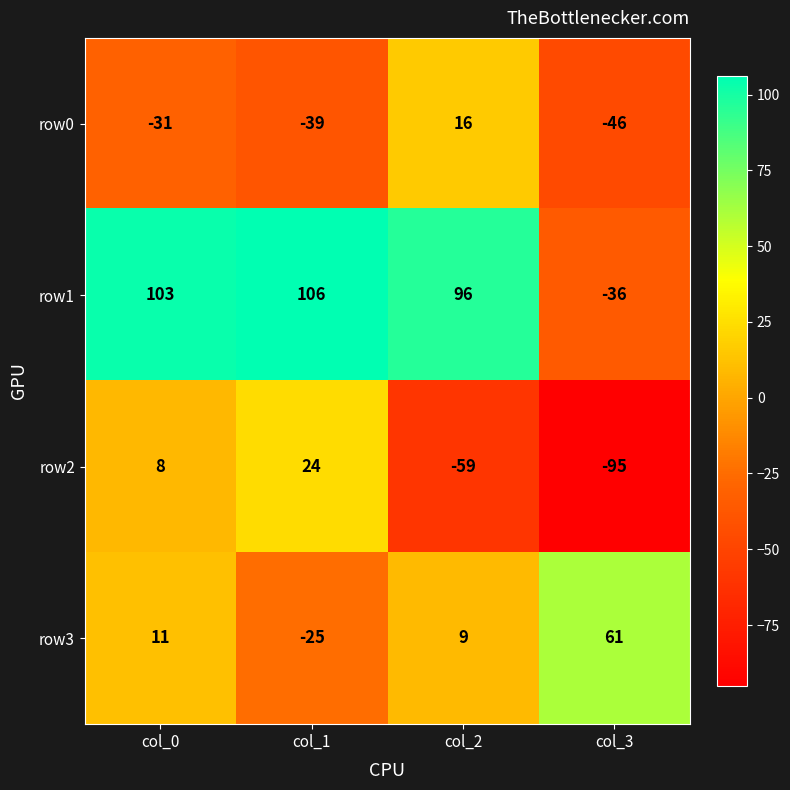

At which category is the sum across all series the highest?

col_0